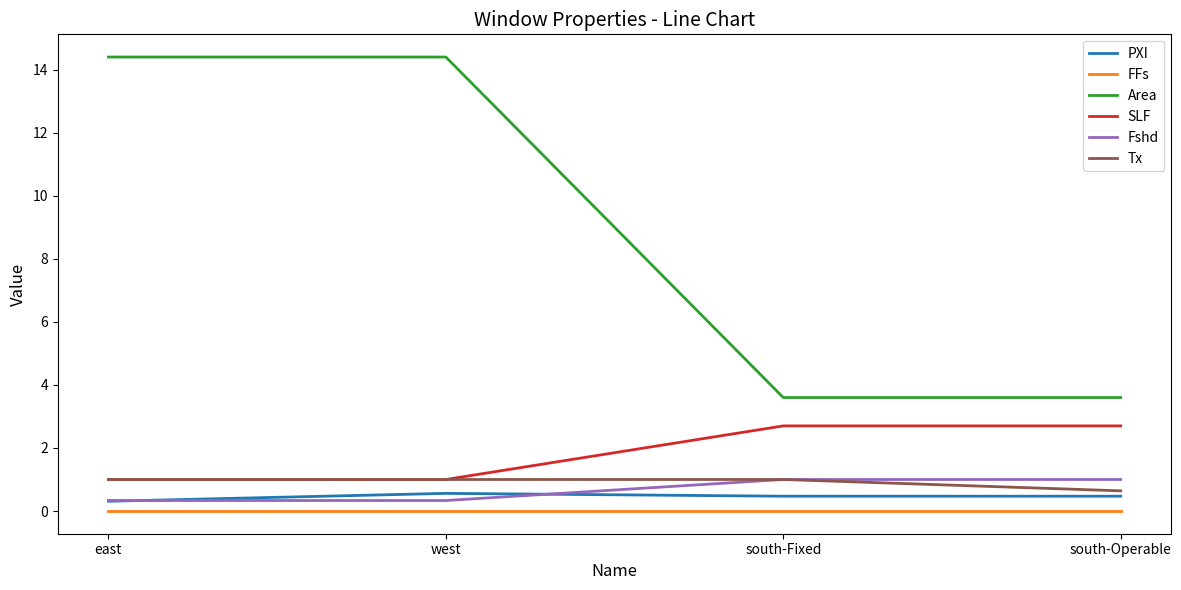

Read the Area value at west.

14.4